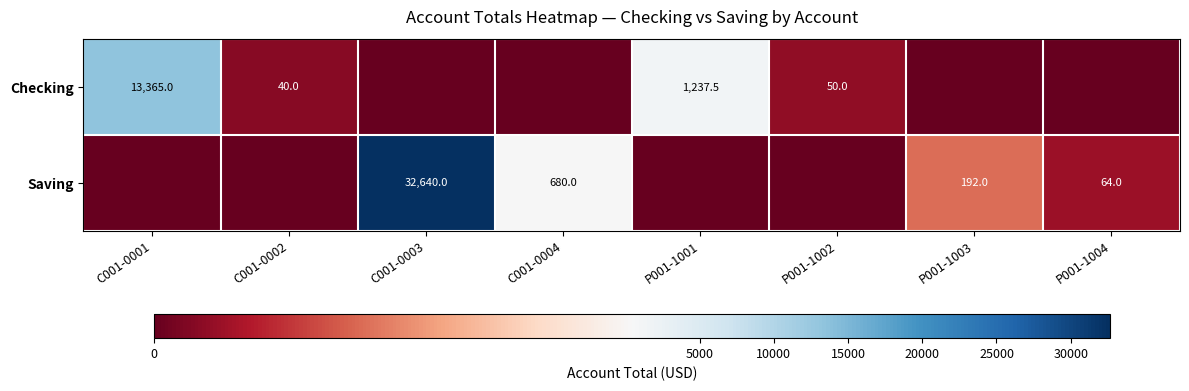

Is it true that Checking equals 50.0 at P001-1002?

True